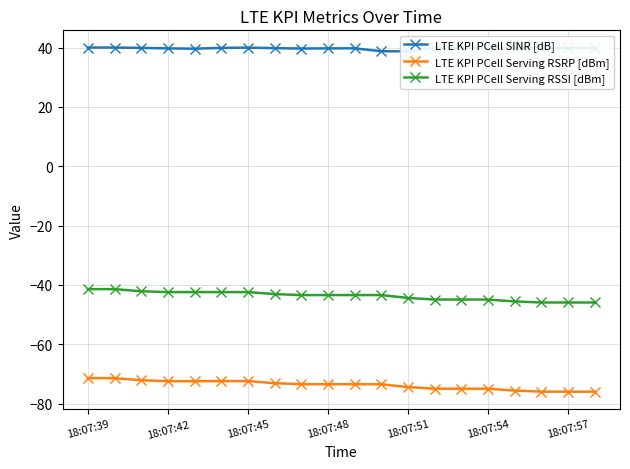

The LTE KPI PCell Serving RSSI [dBm] series shows -72.0 at 18:07:48. True or false?

False